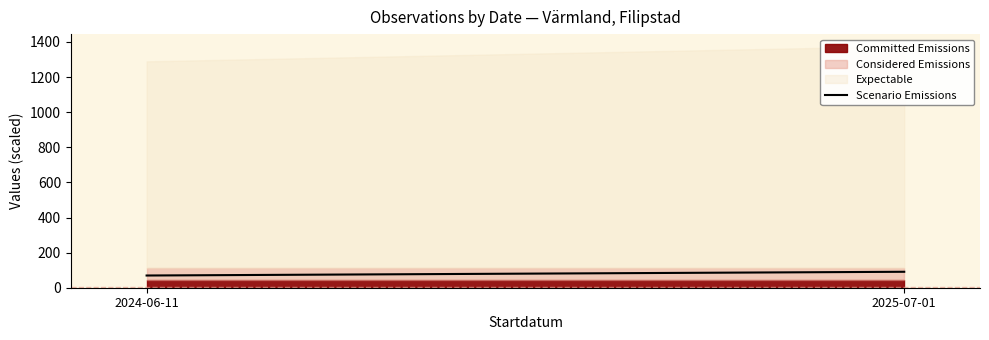

At which label does the data first exceed 90?

2025-07-01